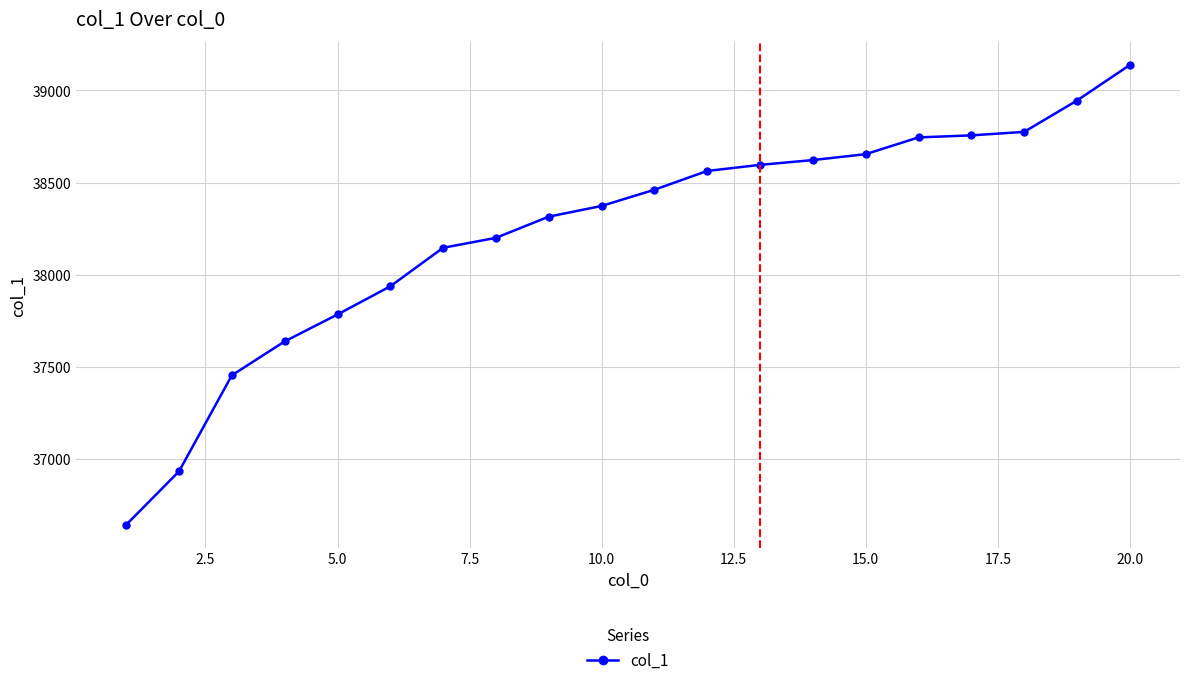

What is the maximum value shown in the chart?

39138